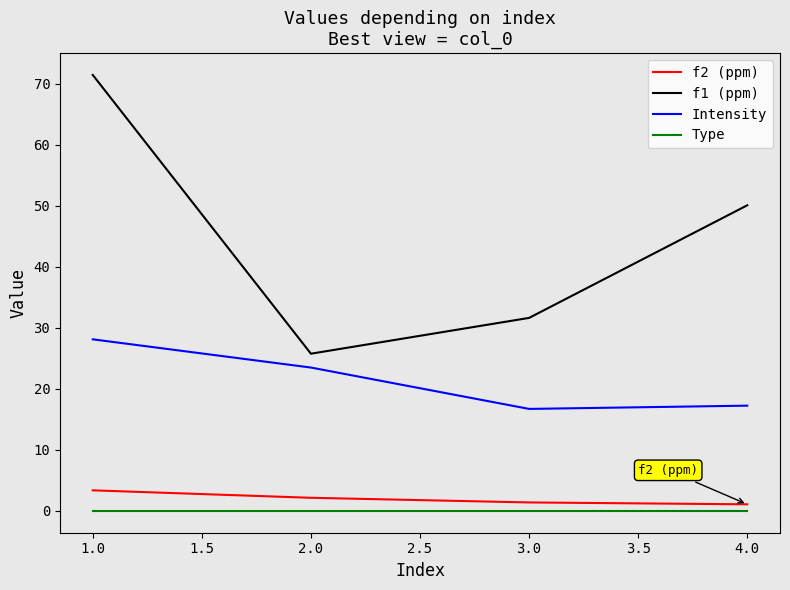

Which series has the widest spread of values?

f1 (ppm)